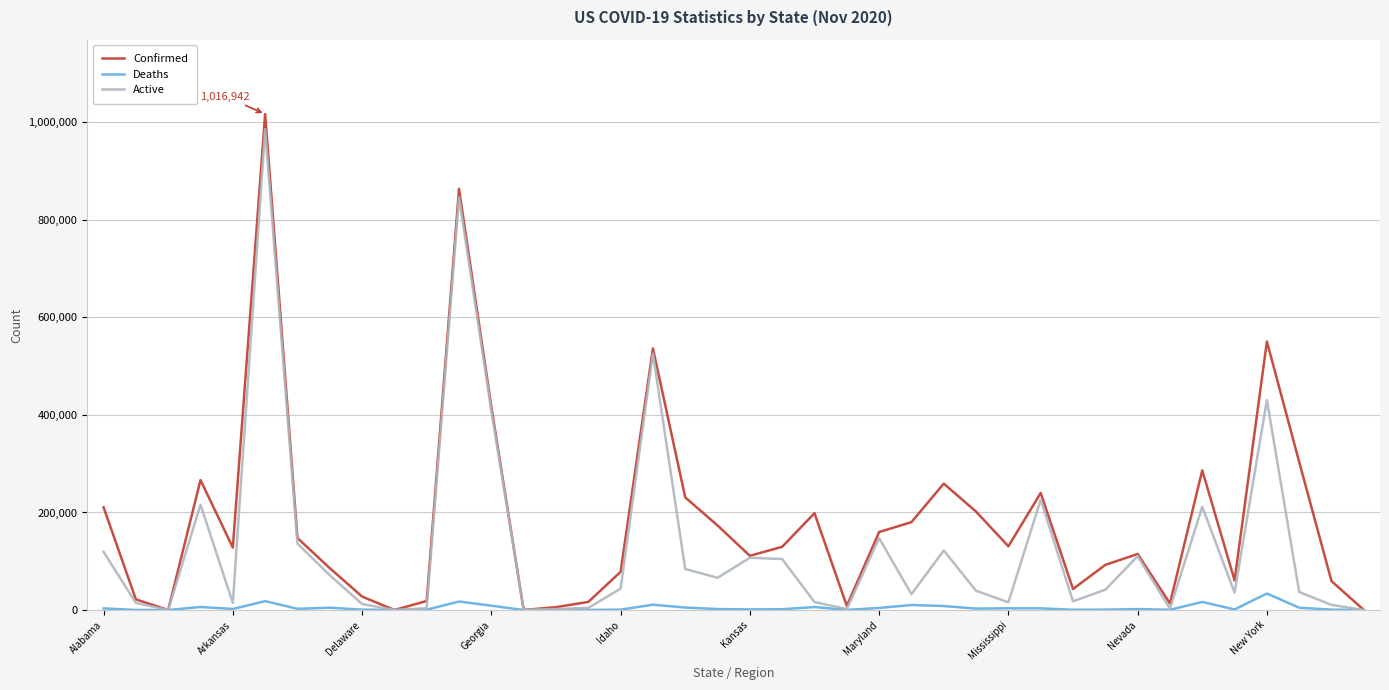

Which series has the largest total across all categories?

Confirmed